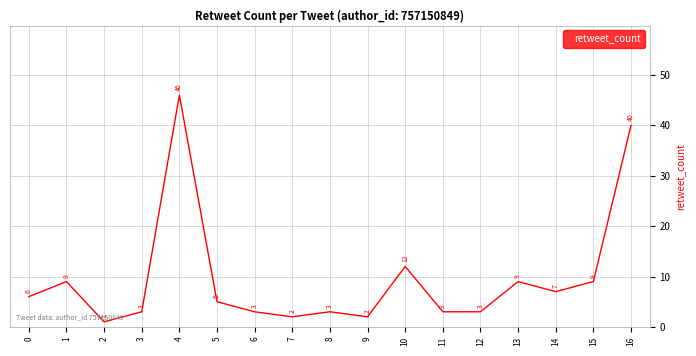

Between 15 and 5, which is larger?

15